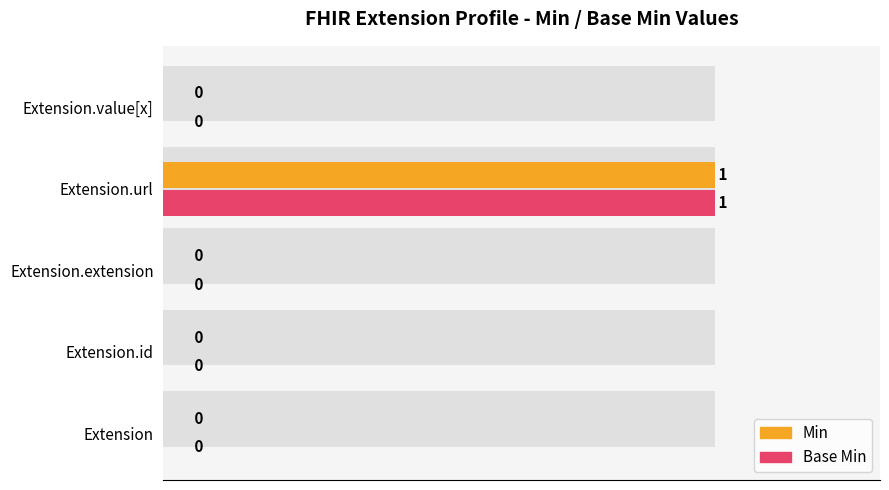

Reading left to right, what are all the values shown in this chart?

Min: 0	0	0	1	0
Base Min: 0	0	0	1	0